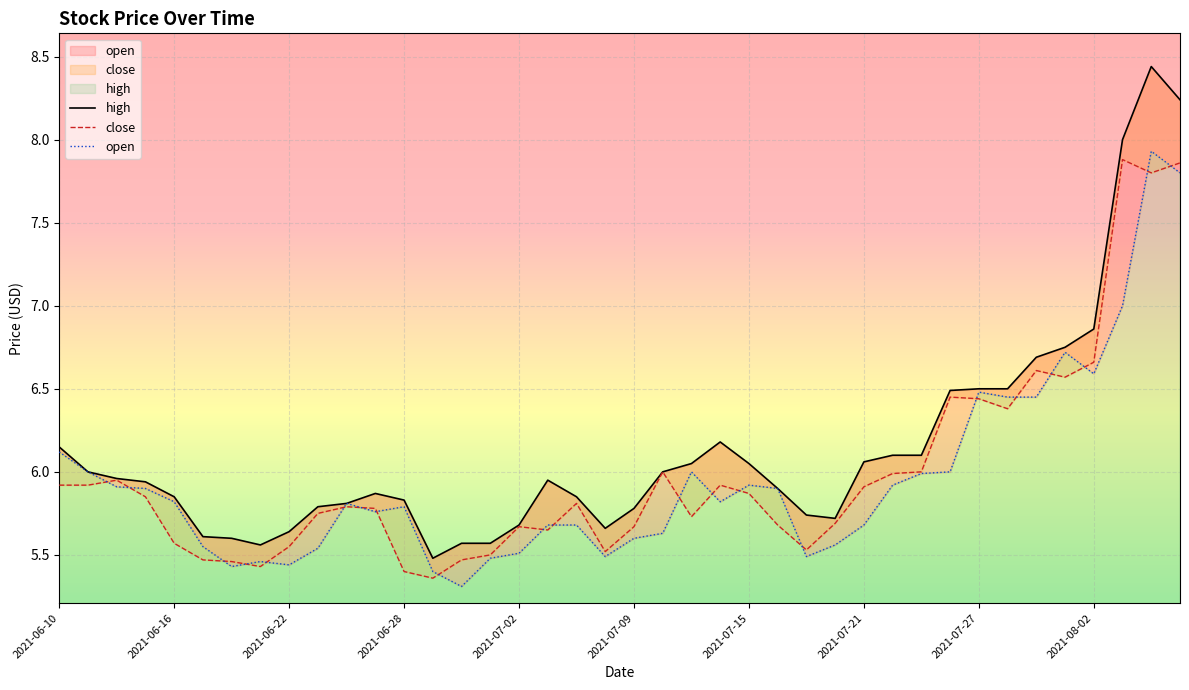

Which series ends up on top after the final intersection of close and open?

close